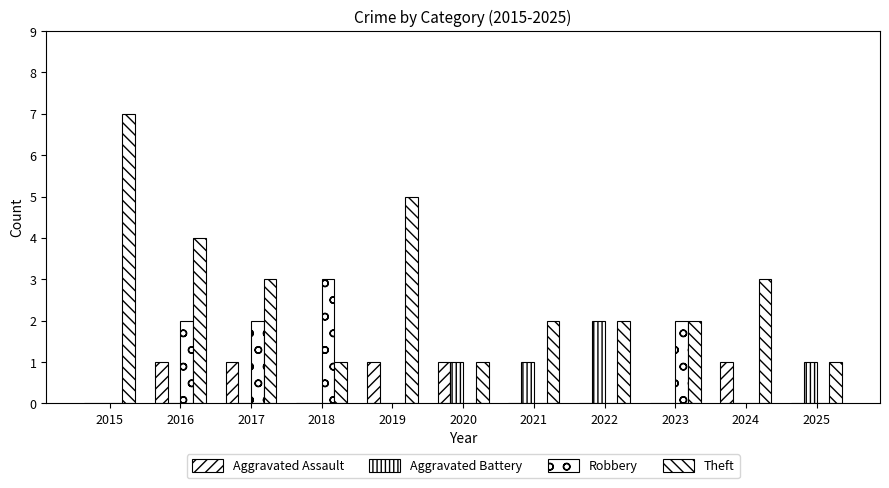

At which category is the sum across all series the highest?

2015